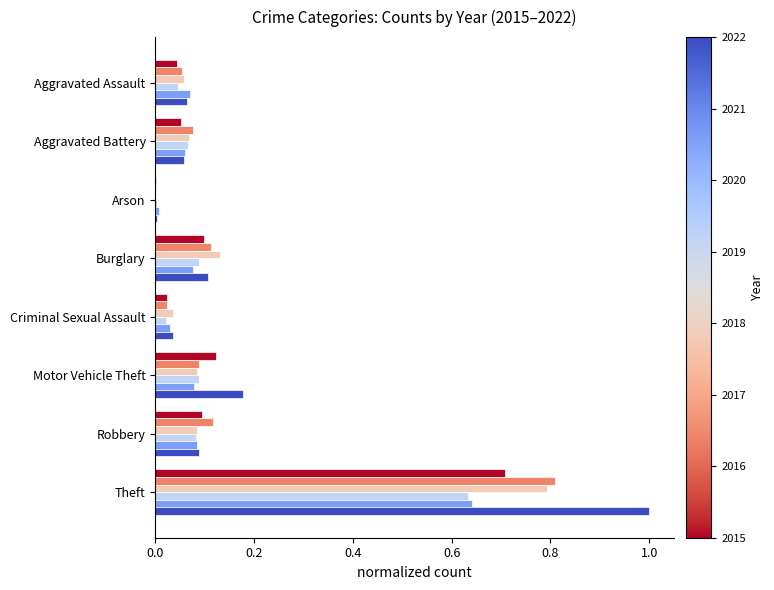

What is the maximum value shown in the chart?

1.0